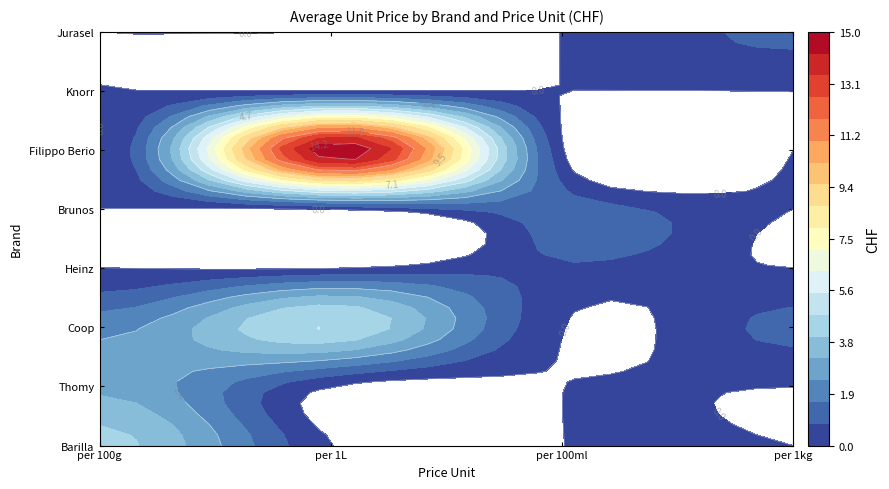

The value of Filippo Berio at Preis pro 100 Gramm is -7.8. True or false?

False